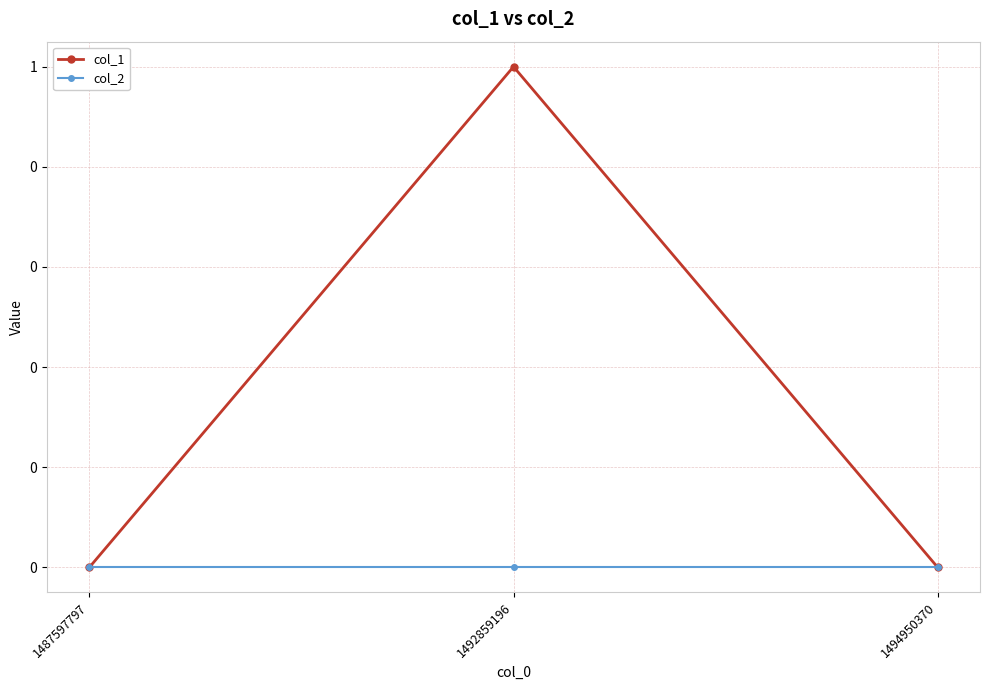

At how many categories does at least one series exceed 0?

1